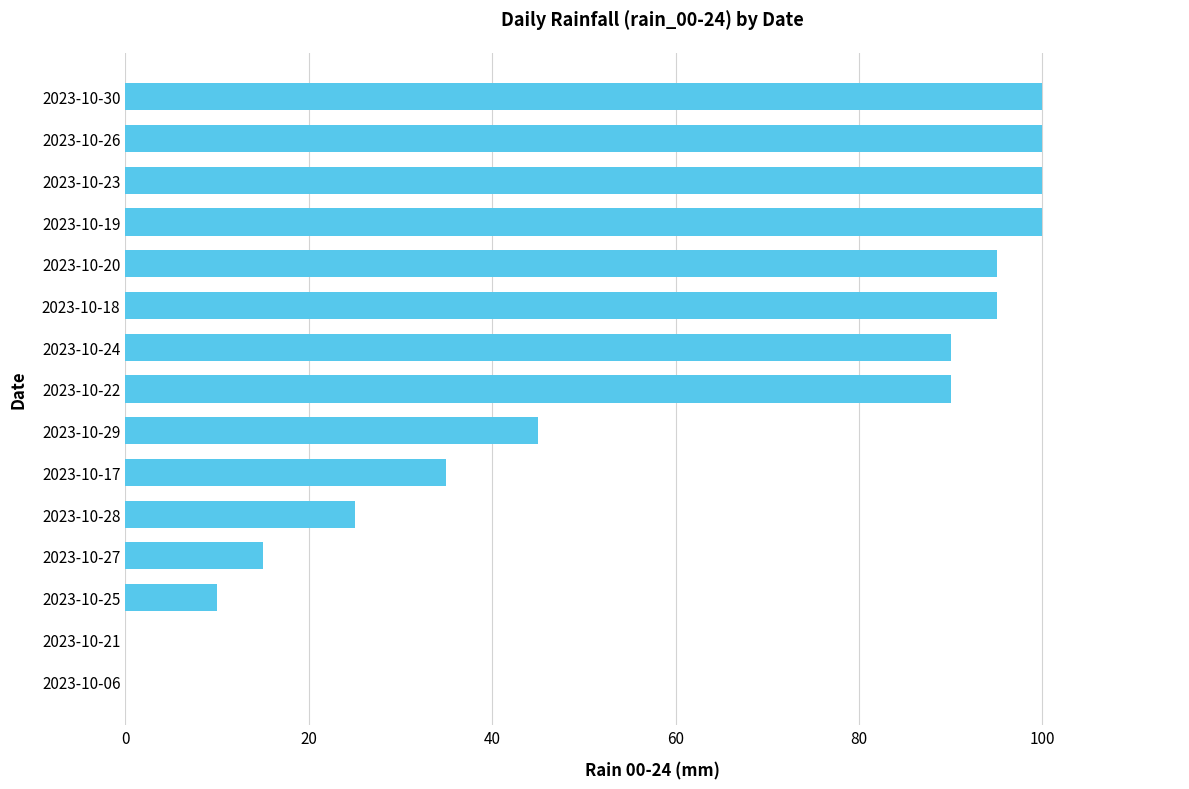

Does the chart contain stacked bars?

No